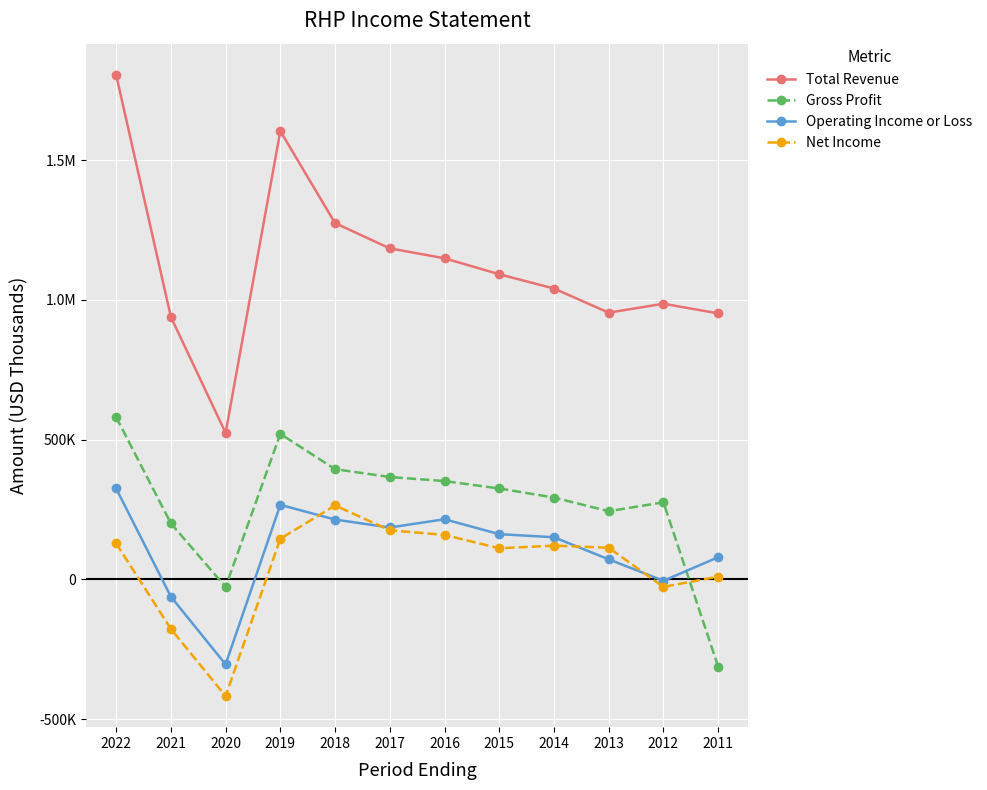

What are all the series names shown in the legend?

Total Revenue, Gross Profit, Operating Income or Loss, Net Income